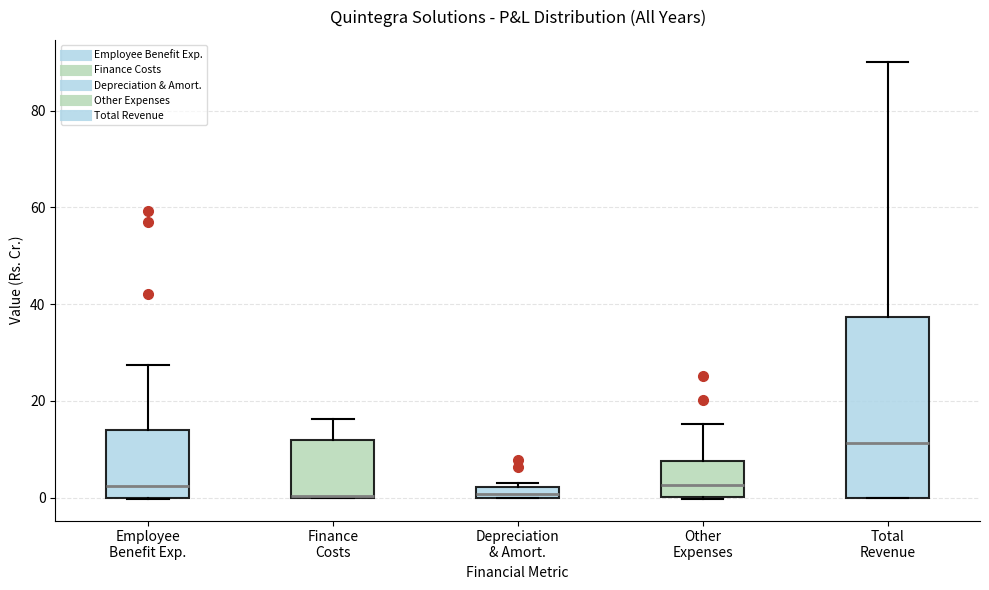

Where is the lower edge of the box for Depreciation & Amort. on the y-axis? The values are not printed on the chart, so give them approximately, as read against the axis.

0